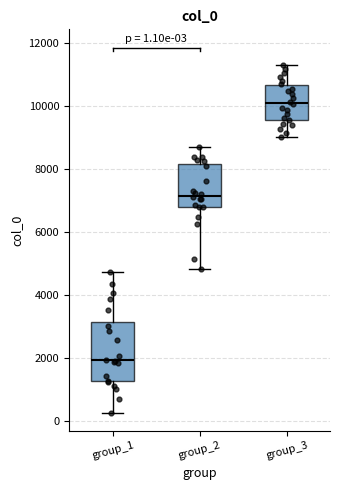

Which box's median line is the highest?

group_3